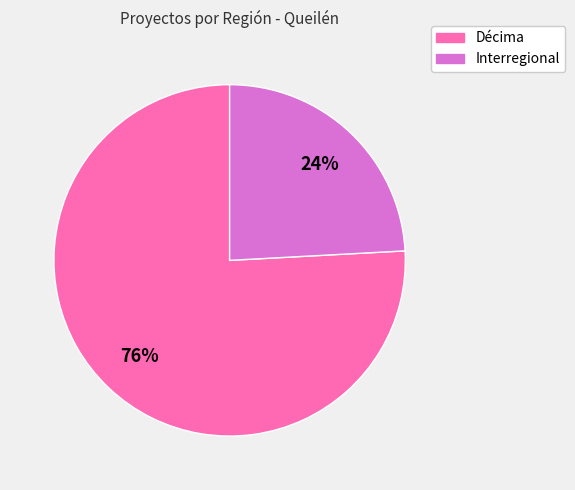

Do Interregional and Décima together represent more than half of the pie?

Yes